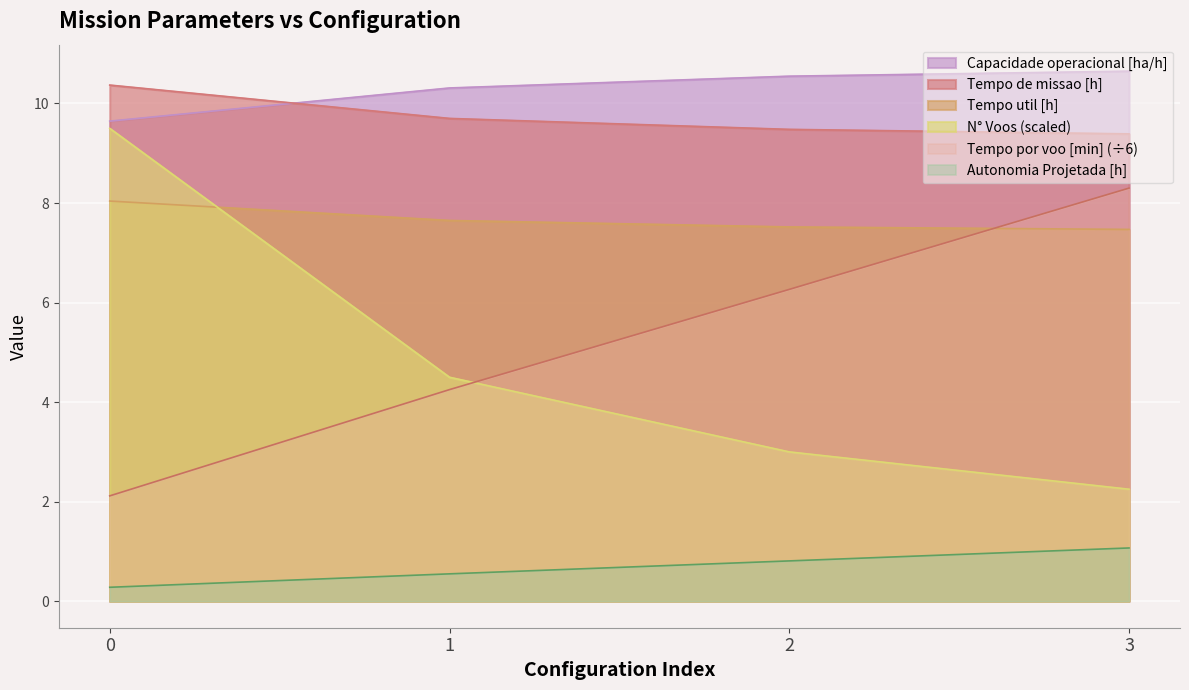

What is the difference between the Tempo util [h] values at 1 and 2?

0.1